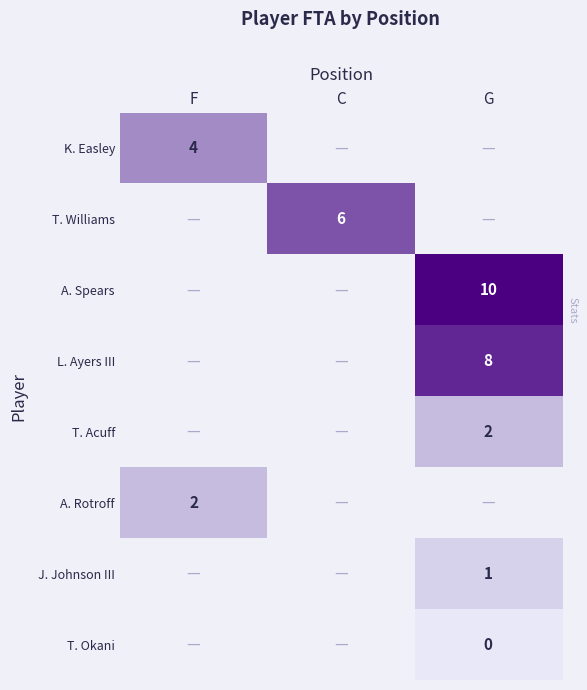

The value of A. Rotroff at F is 3. True or false?

False